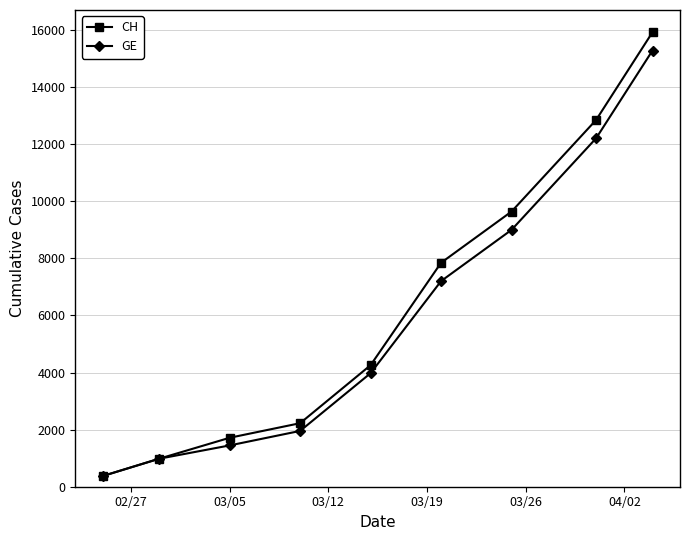

At how many categories does at least one series exceed 2552?

5